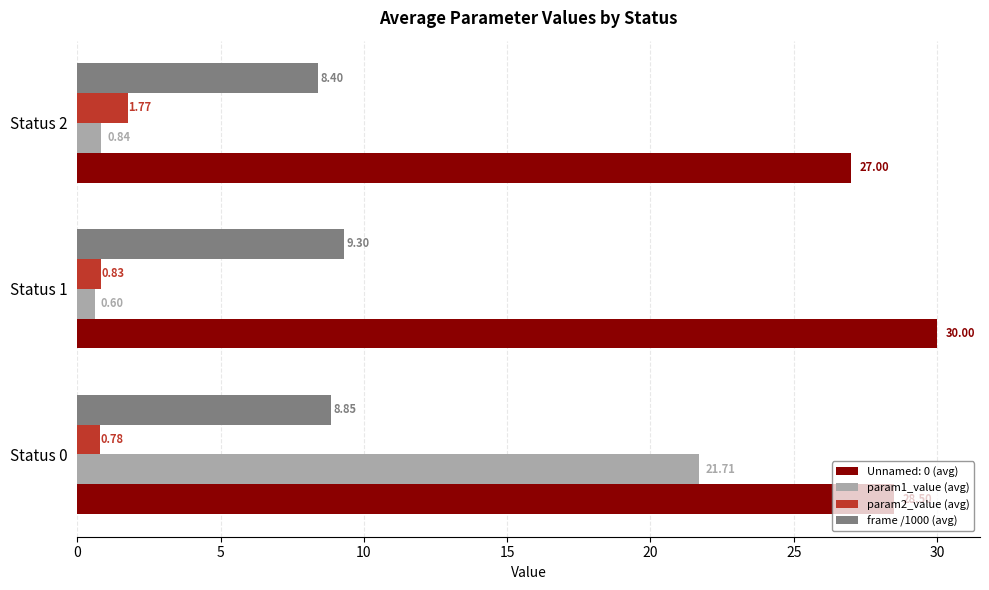

What are all the series names shown in the legend?

Unnamed: 0 (avg), param1_value (avg), param2_value (avg), frame /1000 (avg)